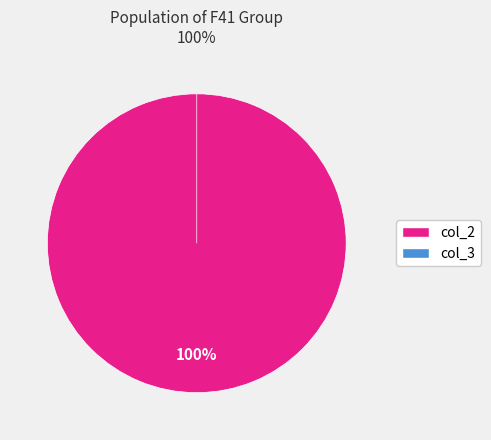

To the nearest percent, what portion does col_2 represent?

100%